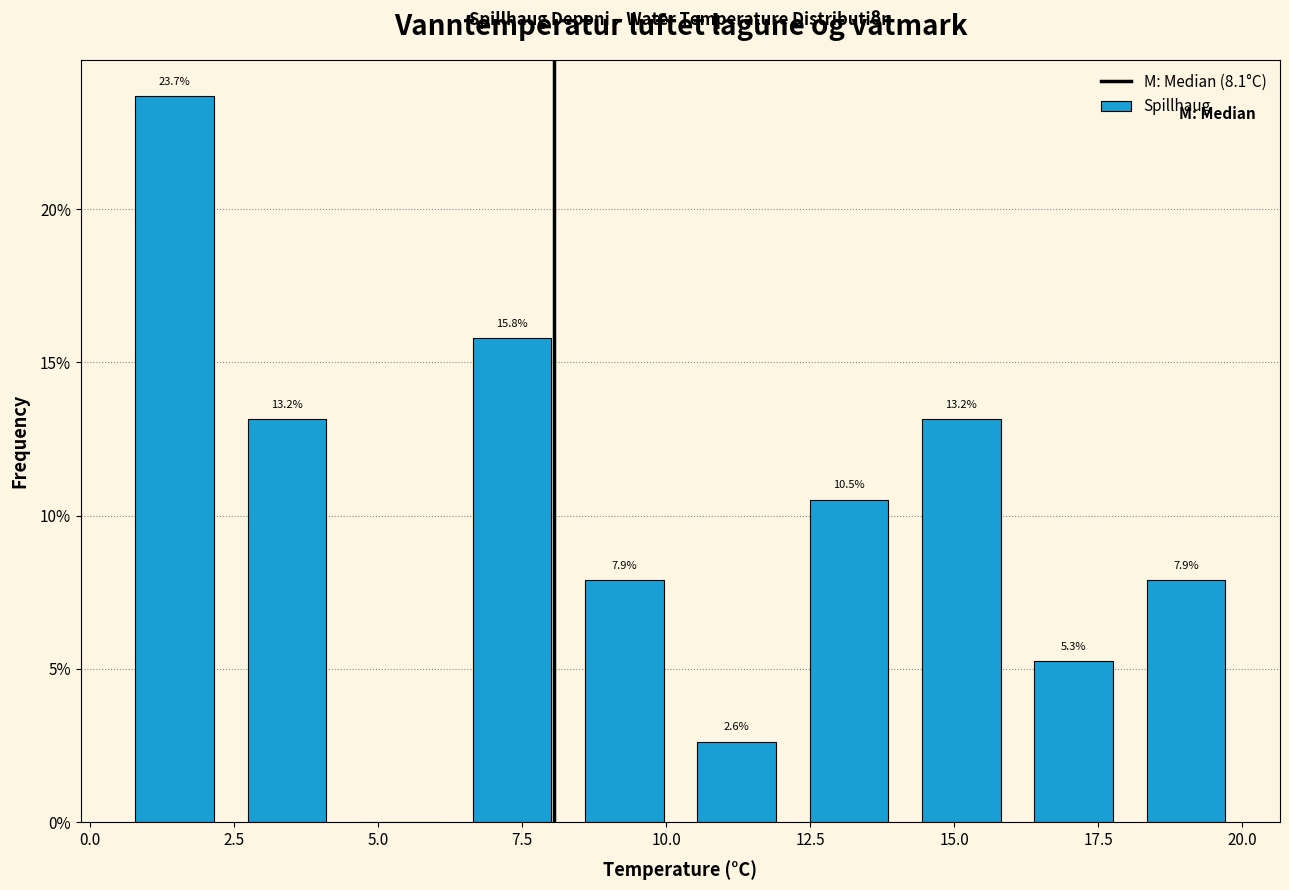

Read against the x-axis, roughly where is the centre of the tallest bar?

1.5